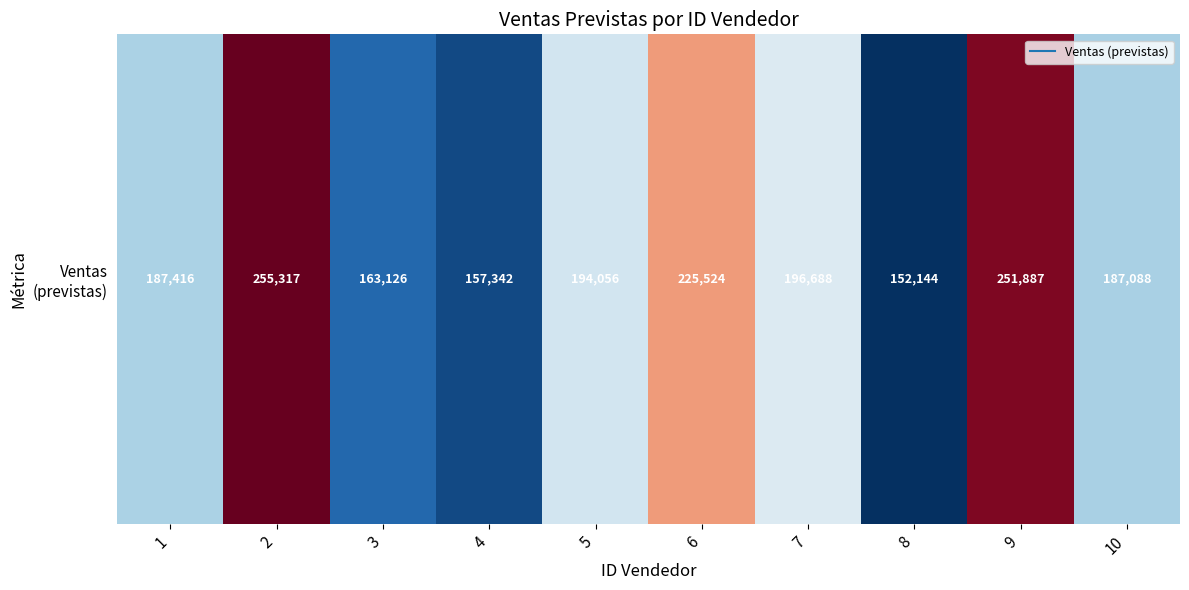

How many data points does each series have?

10